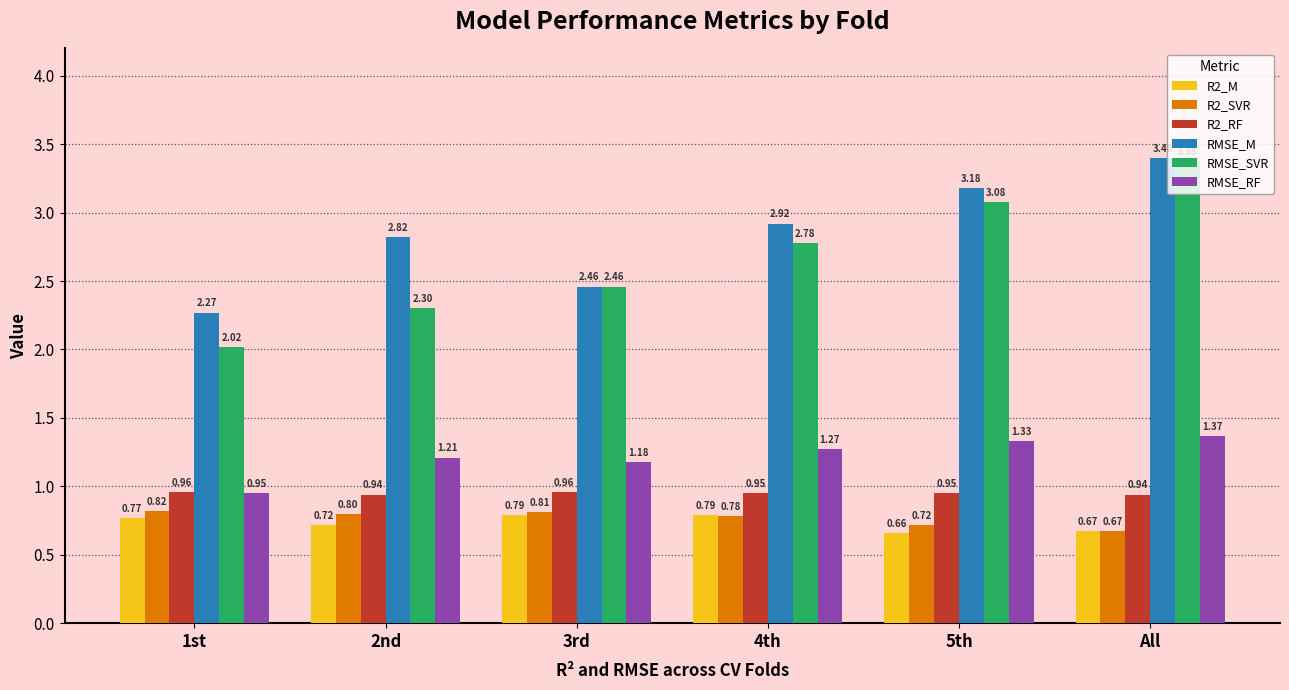

What position from the right is 5th?

2